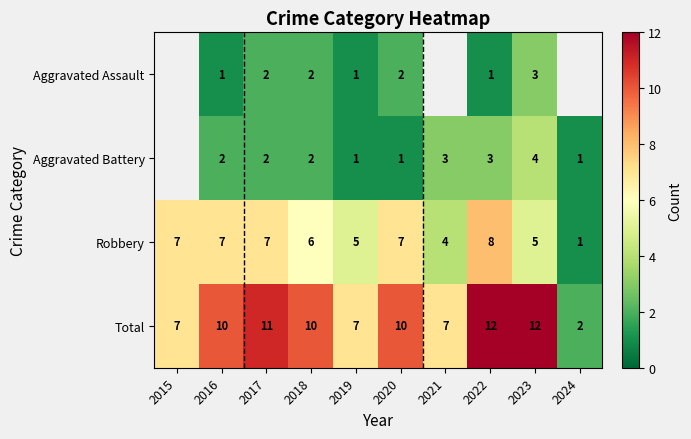

Is the value of Robbery at 2022 greater than the value of Aggravated Assault at 2022?

Yes